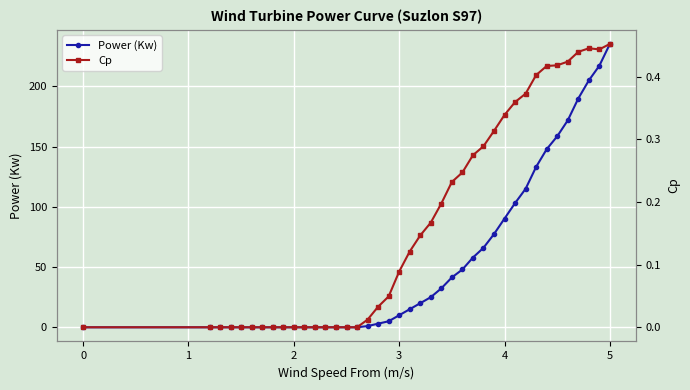

Reading left to right, extract all data points from this chart.

Power (Kw): 0.0	0.0	0.0	0.0	0.0	0.0	0.0	0.0	0.0	0.0	0.0	0.0	0.0	0.0	0.0	0.0	1.0	3.0	5.0	10.0	15.0	20.0	25.0	32.3	41.4	48.0	57.9	66.0	77.4	90.3	103.1	115.0	133.2	147.9	158.6	171.8	190.0	205.0	217.2	235.3
Cp: 0.0	0.0	0.0	0.0	0.0	0.0	0.0	0.0	0.0	0.0	0.0	0.0	0.0	0.0	0.0	0.0	0.0	0.0	0.0	0.1	0.1	0.1	0.2	0.2	0.2	0.2	0.3	0.3	0.3	0.3	0.4	0.4	0.4	0.4	0.4	0.4	0.4	0.4	0.4	0.5